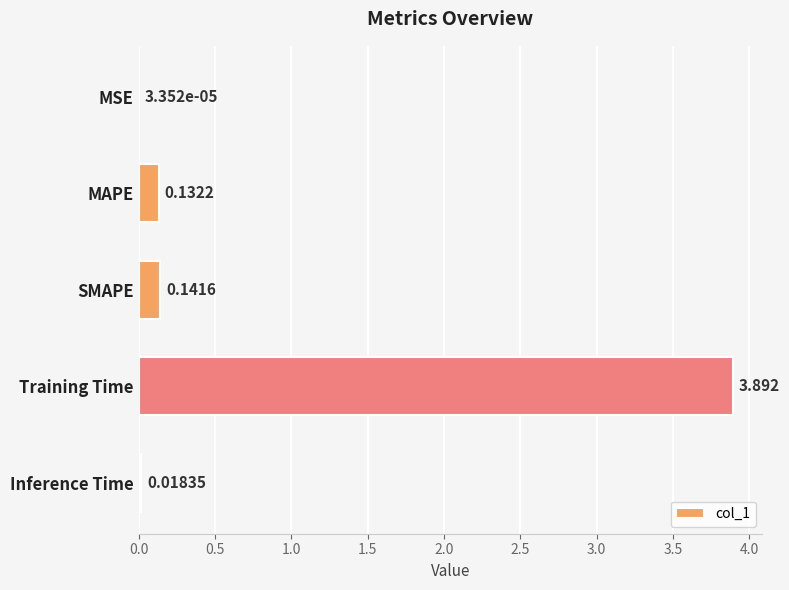

At which label is the value closest to 1?

SMAPE